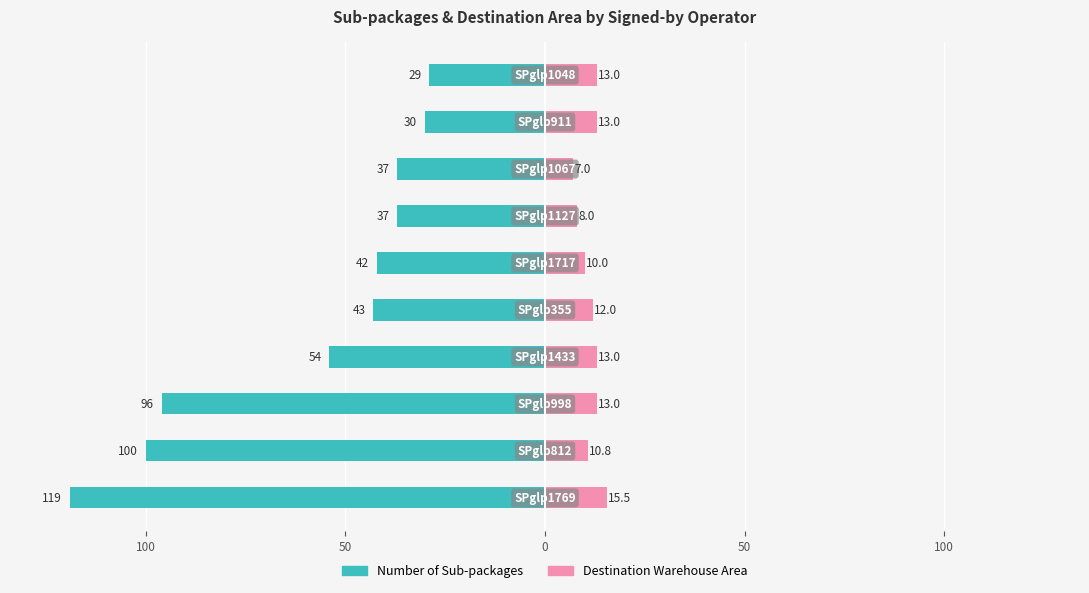

Is it true that Number of Sub-packages equals -63.4 at 50?

False